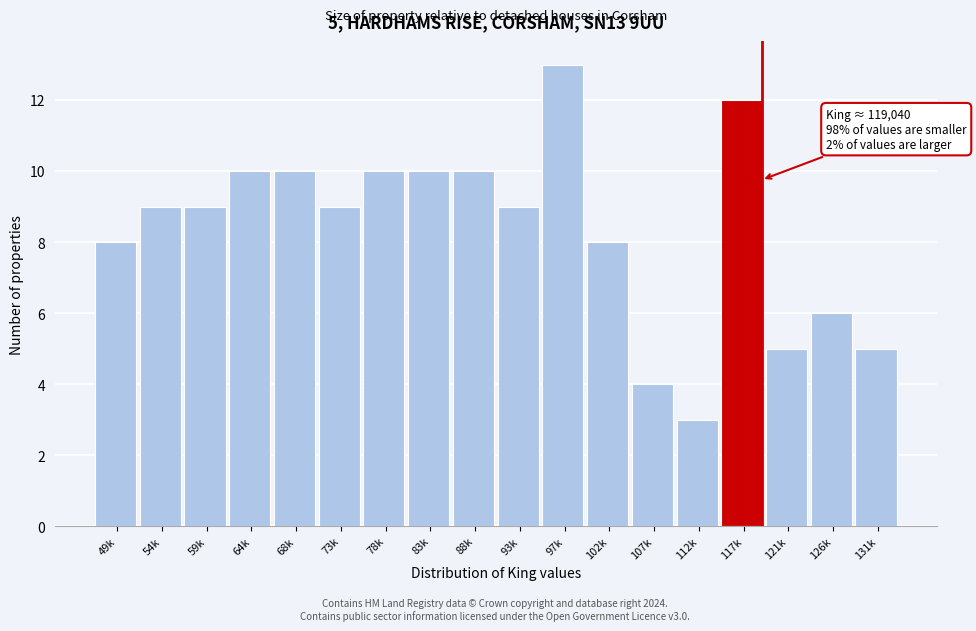

Reading right to left, what are all the values shown in this chart?

131k=5	126k=6	121k=5	117k=12	112k=3	107k=4	102k=8	97k=13	93k=9	88k=10	83k=10	78k=10	73k=9	68k=10	64k=10	59k=9	54k=9	49k=8